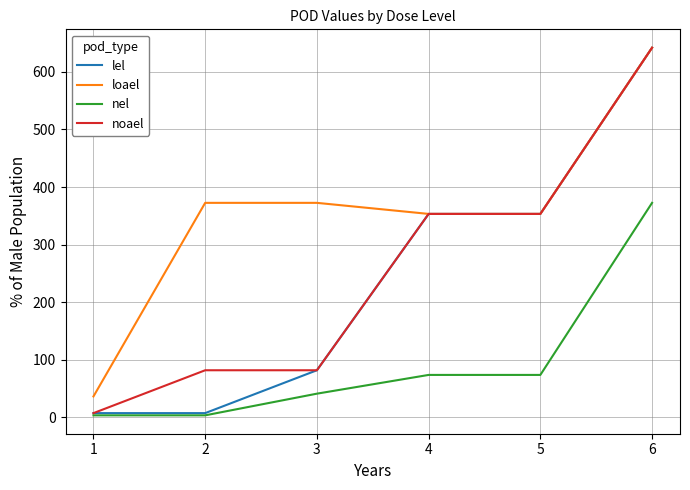

What is the difference between the nel values at 2 and 4?

70.2